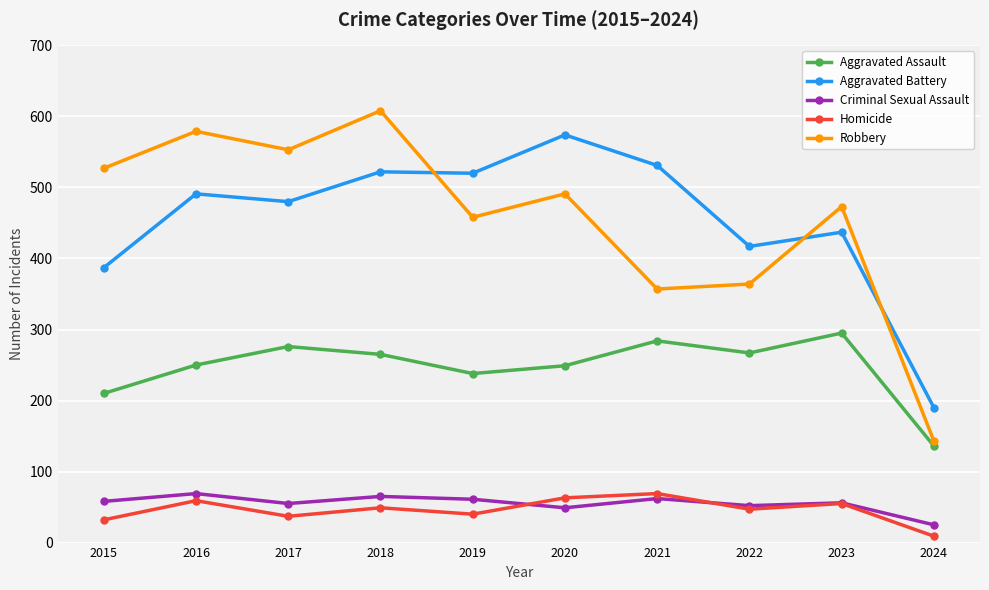

What is the sum of all Aggravated Assault values?

2470